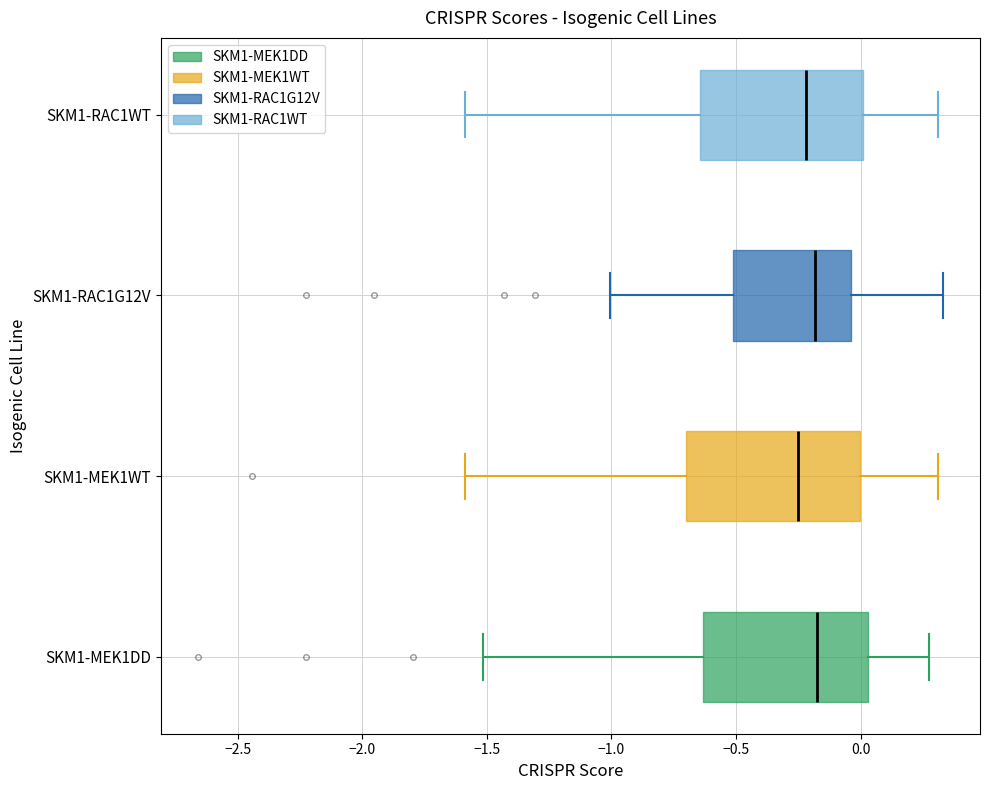

Reading bottom to top, transcribe this box plot: for each box, give where its median line is, the range the box spans, and where its two whiskers end, as read against the x-axis. The values are not printed on the chart, so give them approximately, as read against the axis.

SKM1-MEK1DD: median -0.15, box -0.65 to 0.05, whiskers -1.50 to 0.30
SKM1-MEK1WT: median -0.25, box -0.70 to 0.00, whiskers -1.60 to 0.30
SKM1-RAC1G12V: median -0.20, box -0.50 to -0.05, whiskers -1.00 to 0.35
SKM1-RAC1WT: median -0.20, box -0.65 to 0.00, whiskers -1.60 to 0.30